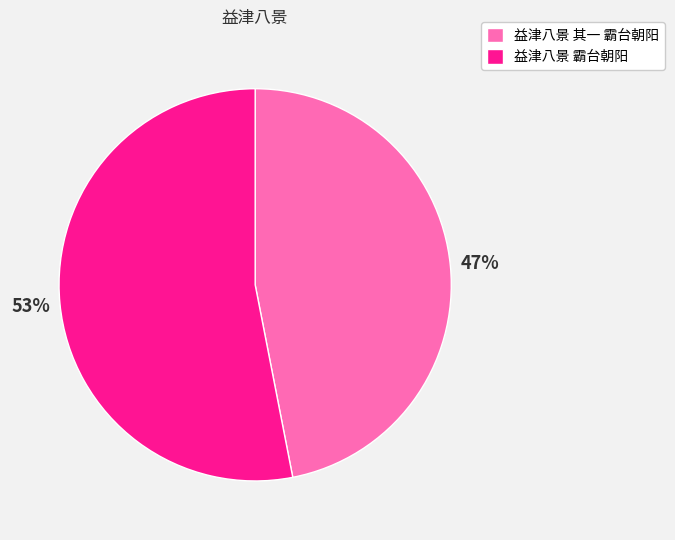

The 益津八景 霸台朝阳 slice represents 53% of the pie. True or false?

True